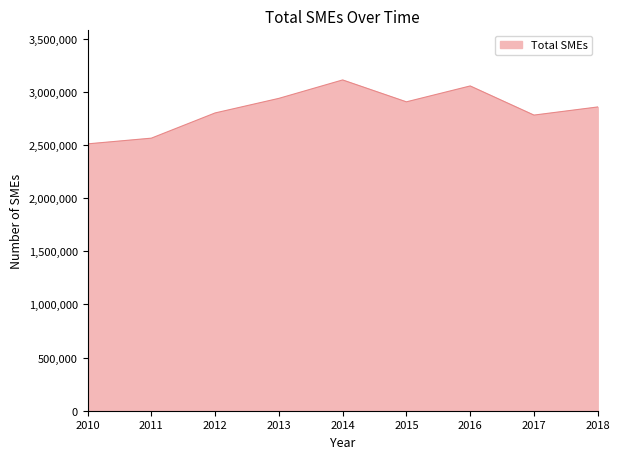

Reading left to right, transcribe all the data shown in this chart.

2010=2509345	2011=2563007	2012=2800172	2013=2937252	2014=3110505	2015=2904617	2016=3054022	2017=2779934	2018=2856487